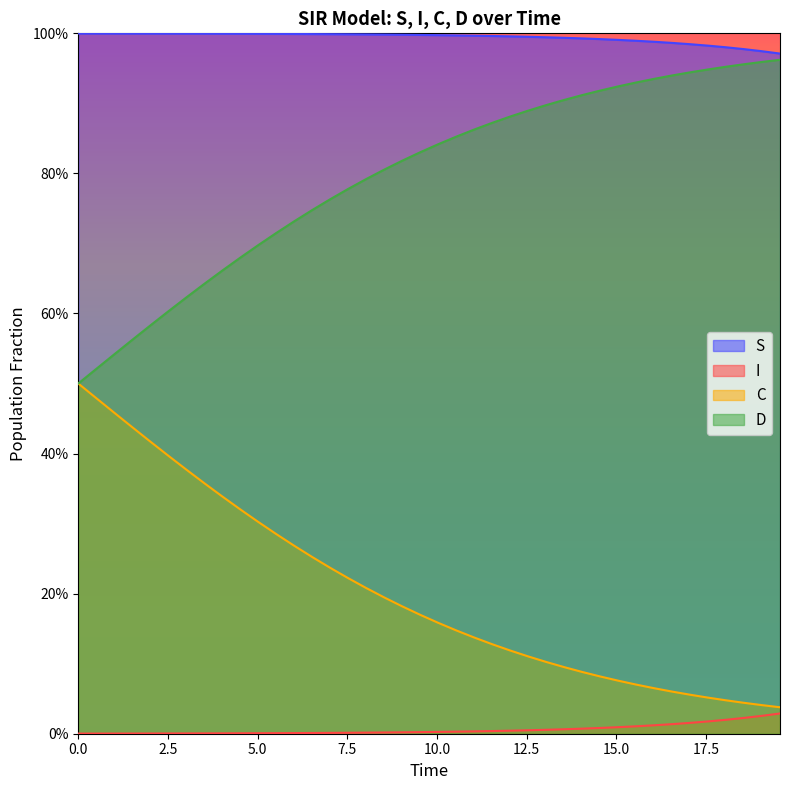

Does the chart have visible grid lines?

No